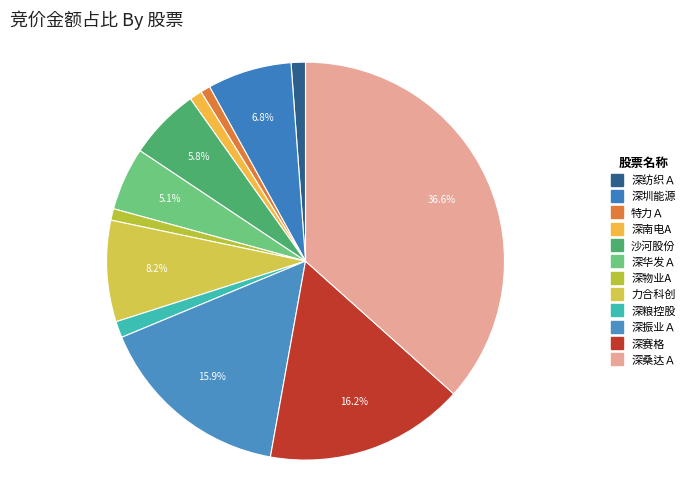

To the nearest percent, what is the difference between the 深粮控股 and 深振业Ａ slice percentages?

15%